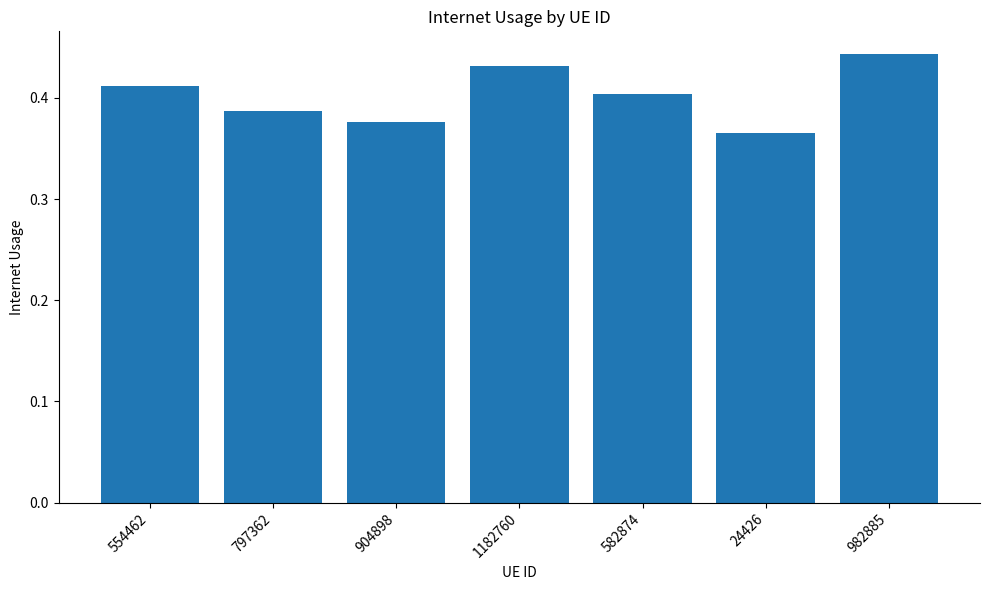

The value at 582874 is 0.4. True or false?

True